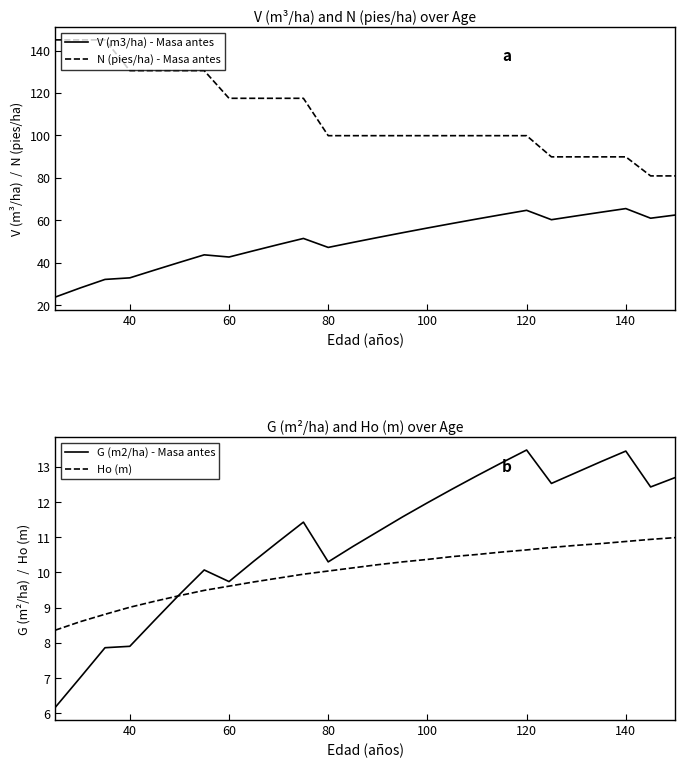

What is the highest value of the G (m2/ha) - Masa antes series?

13.5